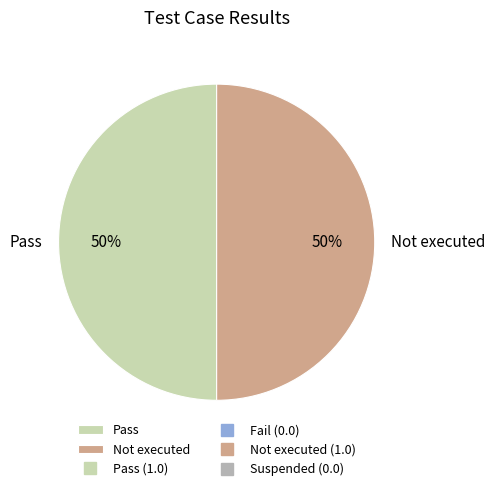

True or false: Not executed accounts for 60% of the total.

False